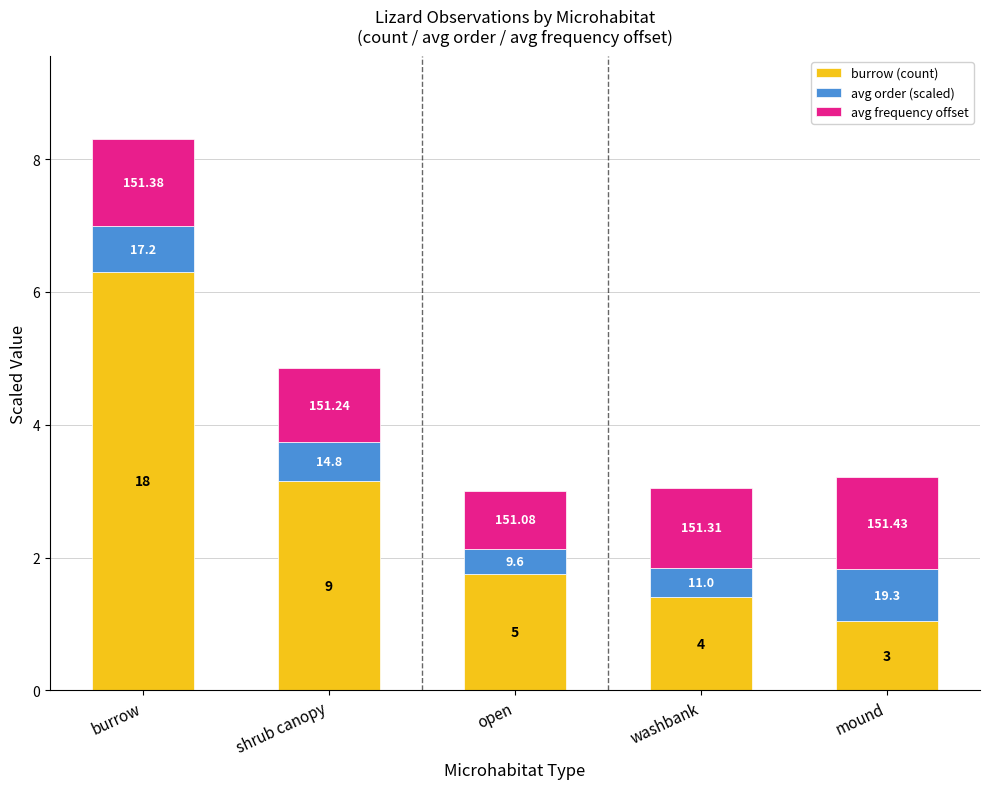

What is the label of the 1st bar from the right?

mound